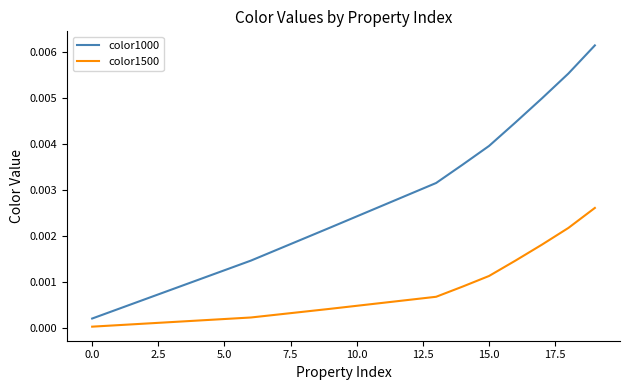

Which series has the largest total across all categories?

color1000